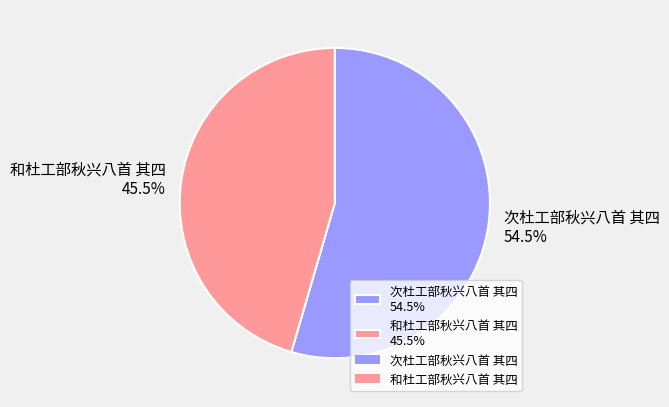

True or false: 次杜工部秋兴八首 其四 accounts for 67% of the total.

False